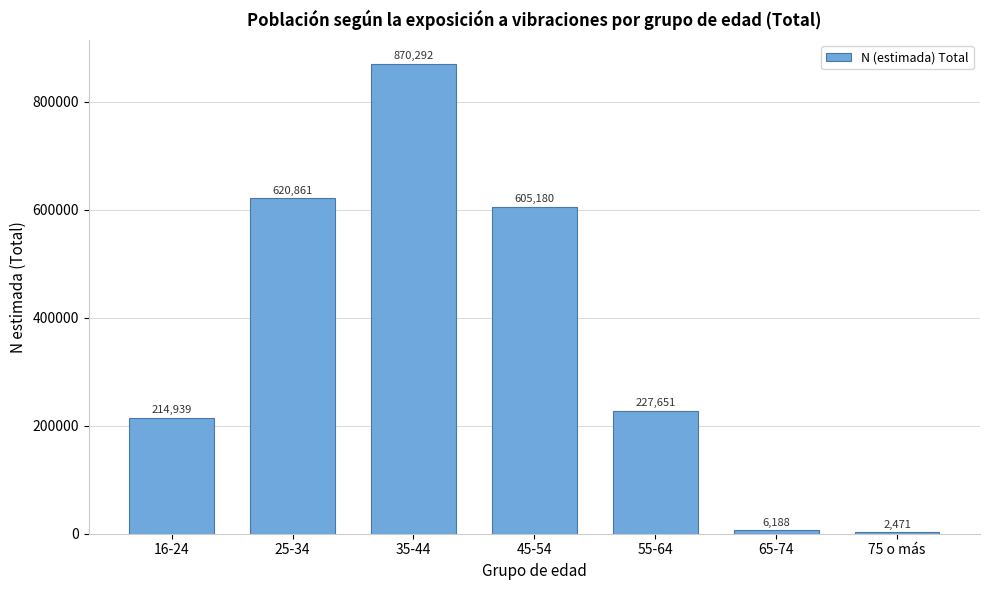

Reading right to left, transcribe all the data shown in this chart.

75 o más=2471	65-74=6188	55-64=227651	45-54=605180	35-44=870292	25-34=620861	16-24=214939